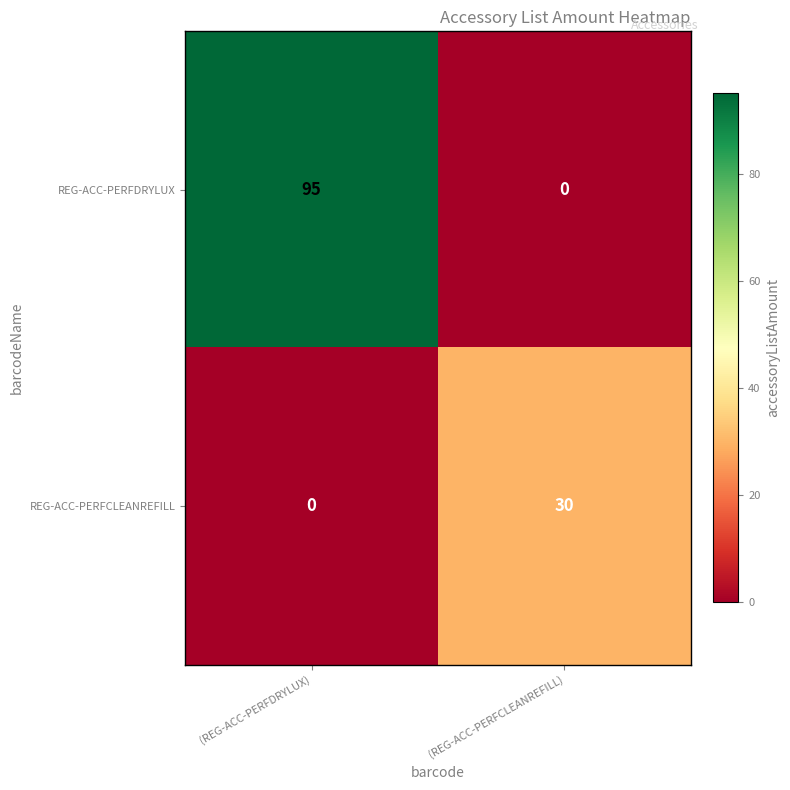

List the series in order of their peak value, highest first.

REG-ACC-PERFDRYLUX, REG-ACC-PERFCLEANREFILL